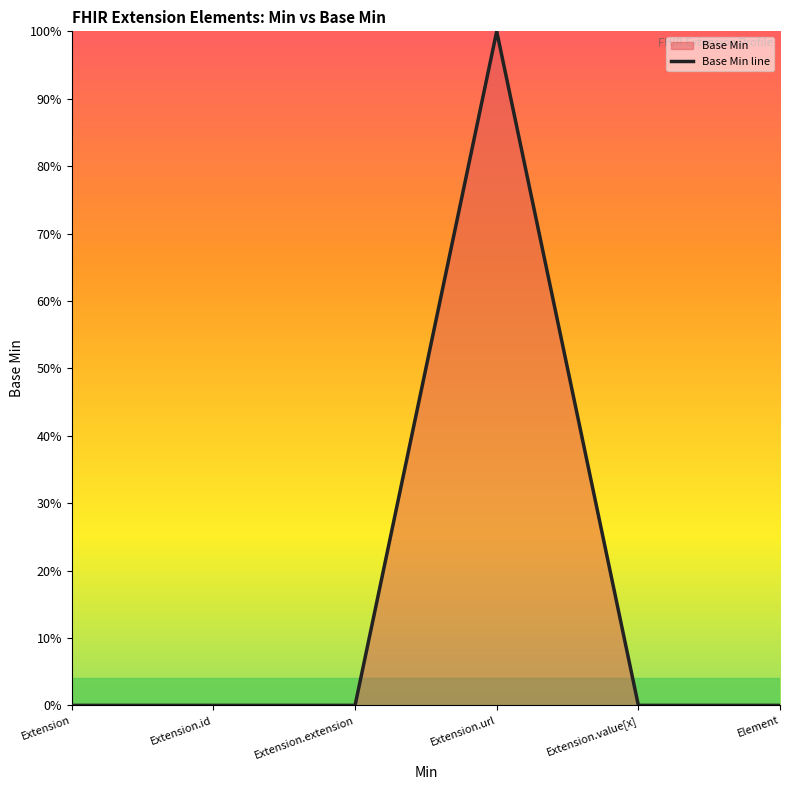

Rank the categories by value from lowest to highest.

Extension, Extension.id, Extension.extension, Extension.value[x], Element, Extension.url